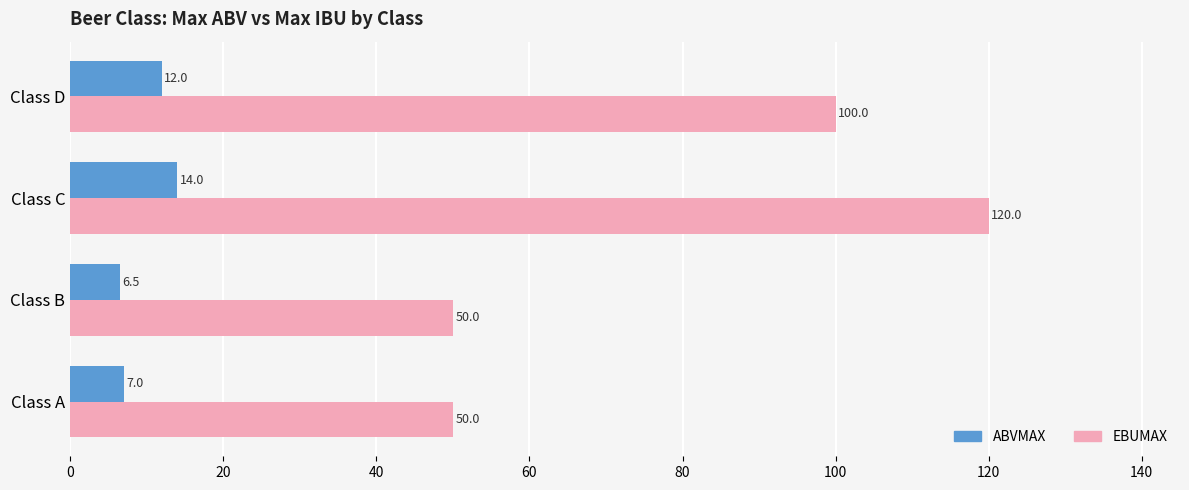

Rank the series by their maximum value, from highest to lowest.

EBUMAX, ABVMAX